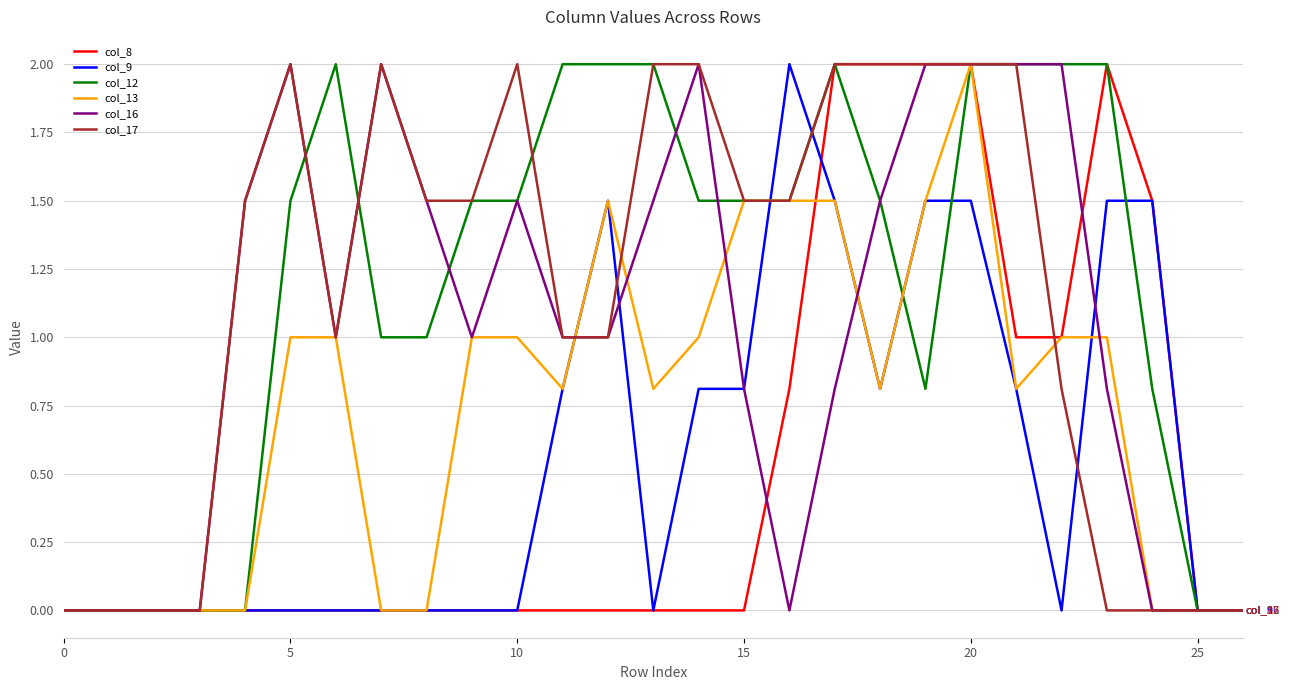

True or false: col_8 and col_17 cross at least once.

True